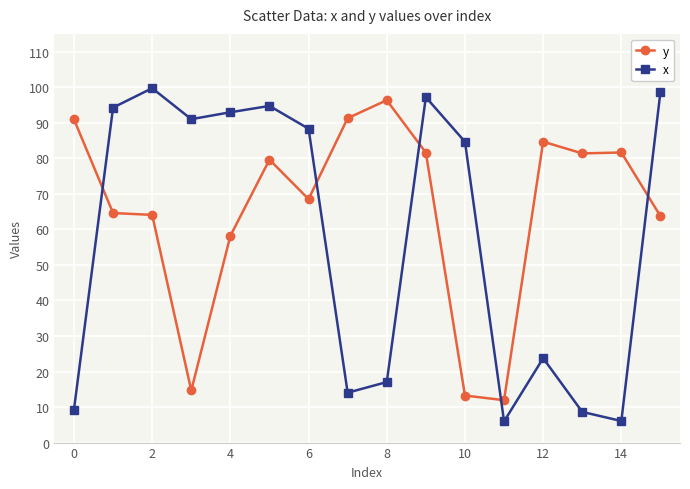

What is the difference between the maximum and second lowest values in the y series?

83.1